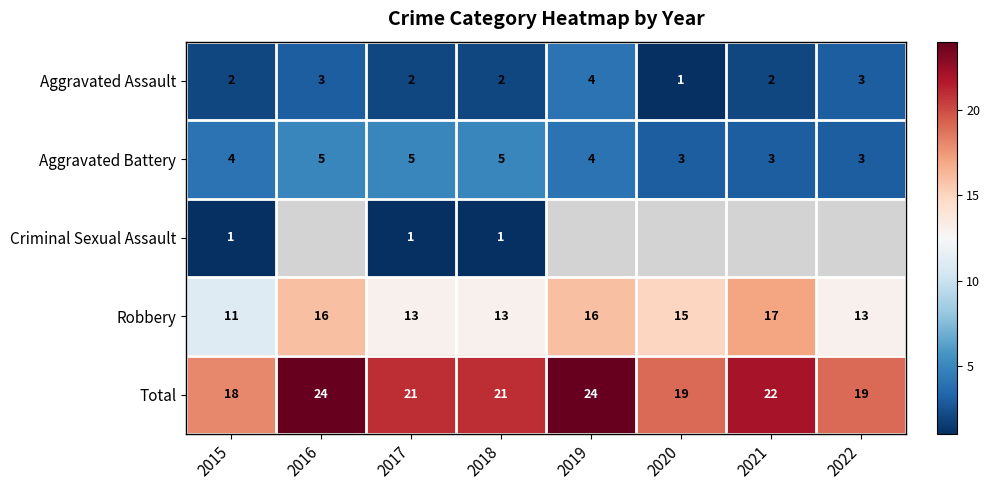

What is the average value of the Total series?

21